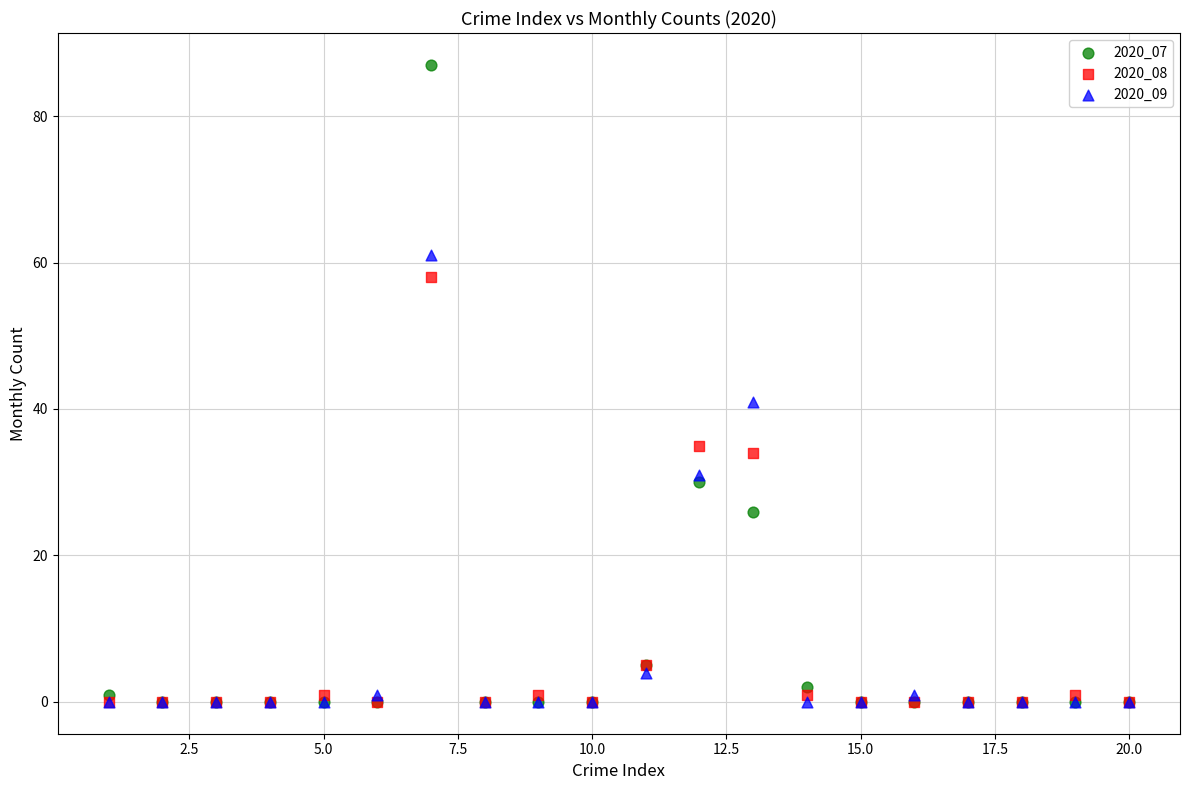

Across all series, what Y value is closest to 43?

41